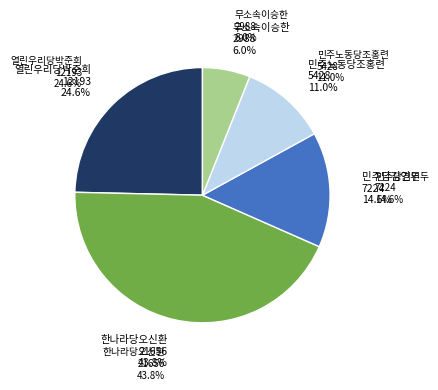

What is the change in value from 한나라당오신환 to 민주노동당조홍련?

-16228